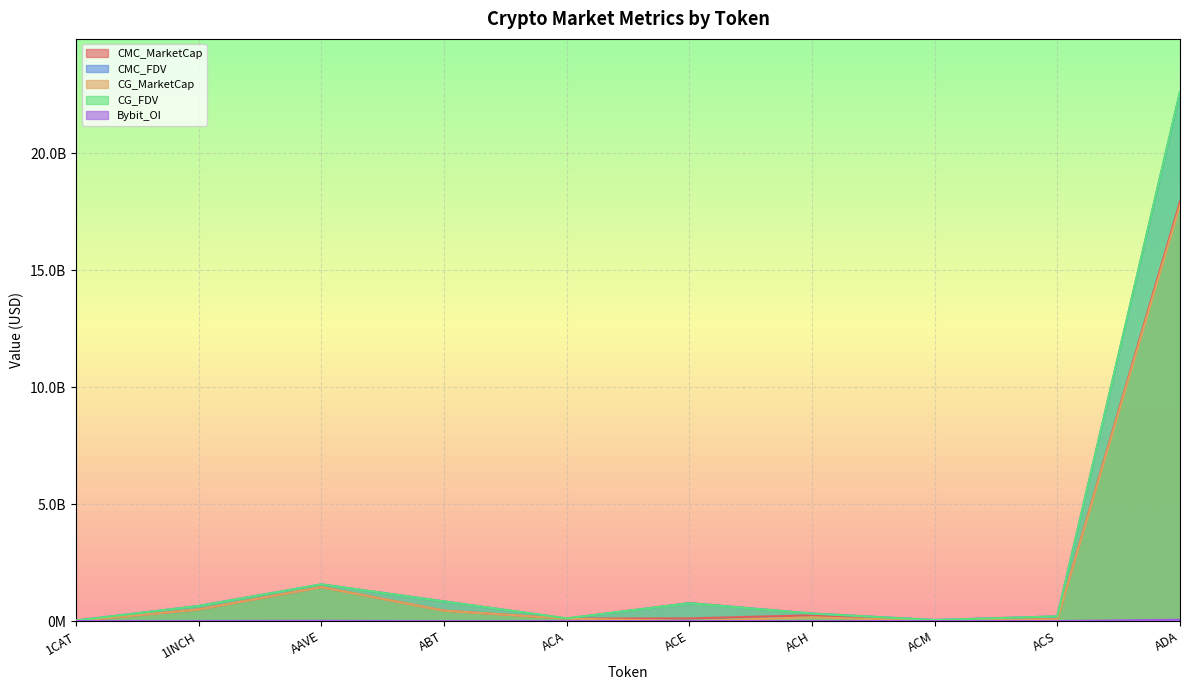

What is the difference between the maximum and minimum values in the CMC_FDV series?

22606264579.0